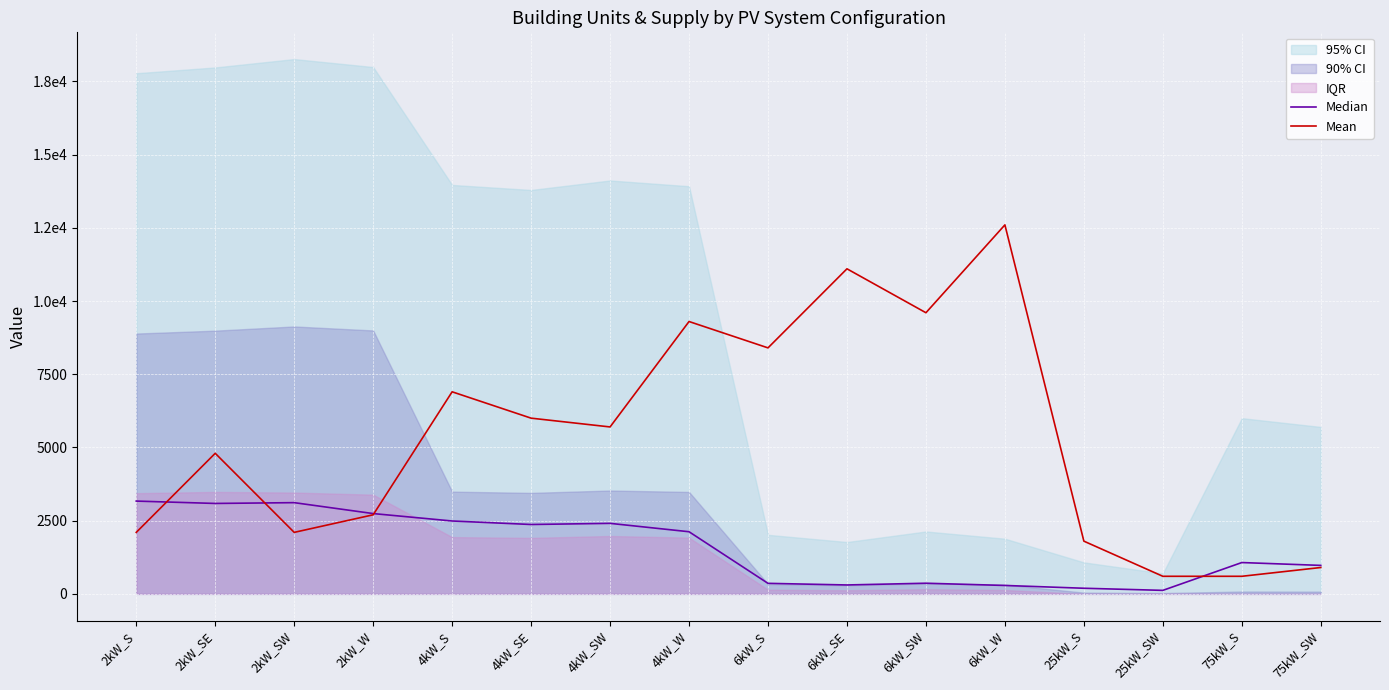

What is the spread (max minus min) of values at 6kW_W?

12312.9